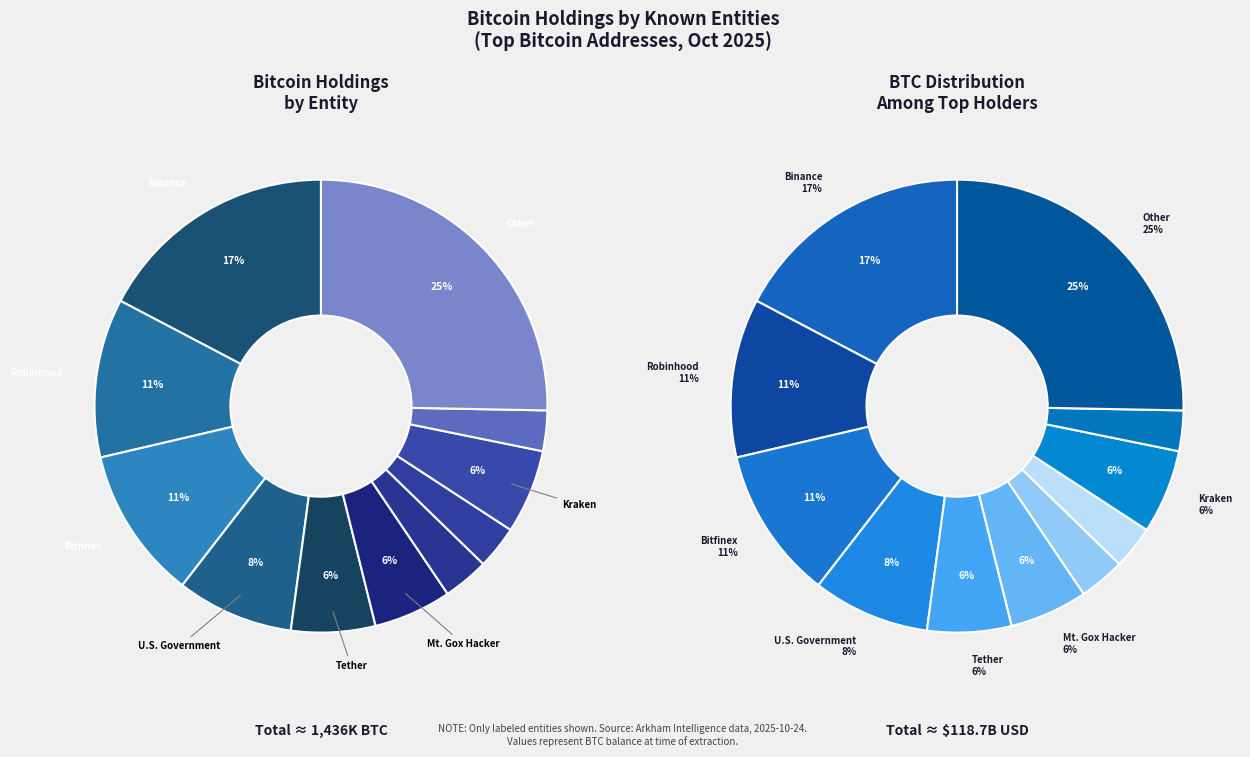

What is the ratio of the value at Robinhood to the value at Bitfinex?

1.0